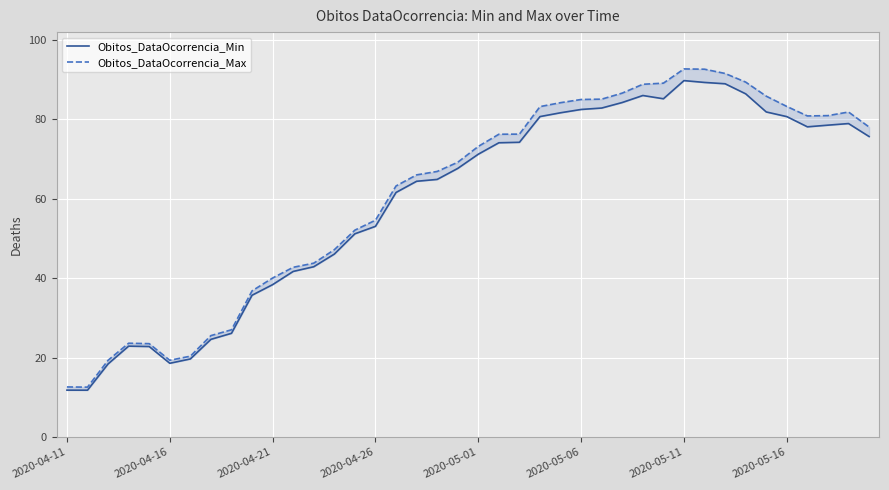

Does the chart display data point markers on the line(s)?

No